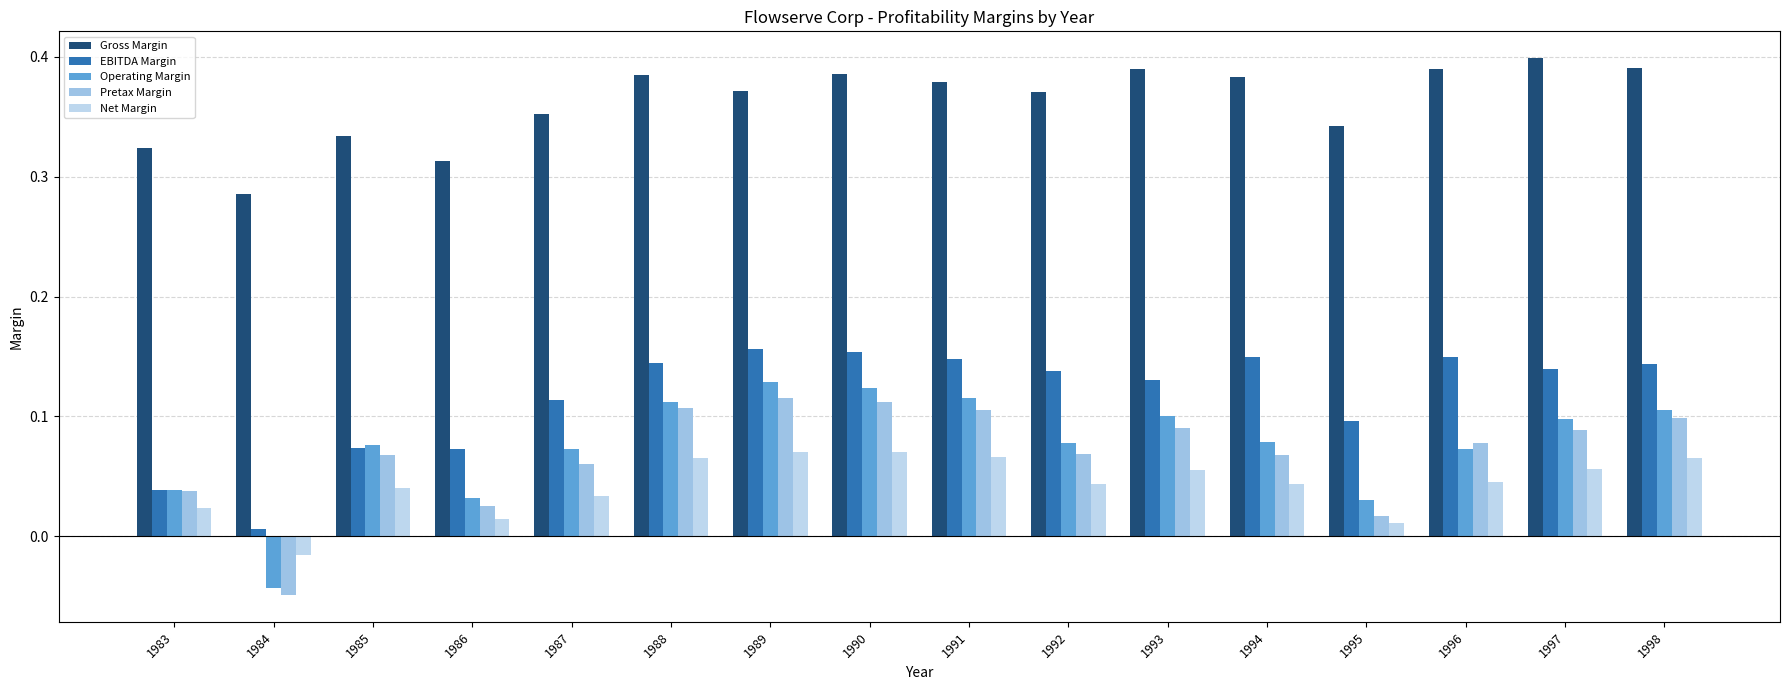

How many values in Operating Margin are below zero?

1